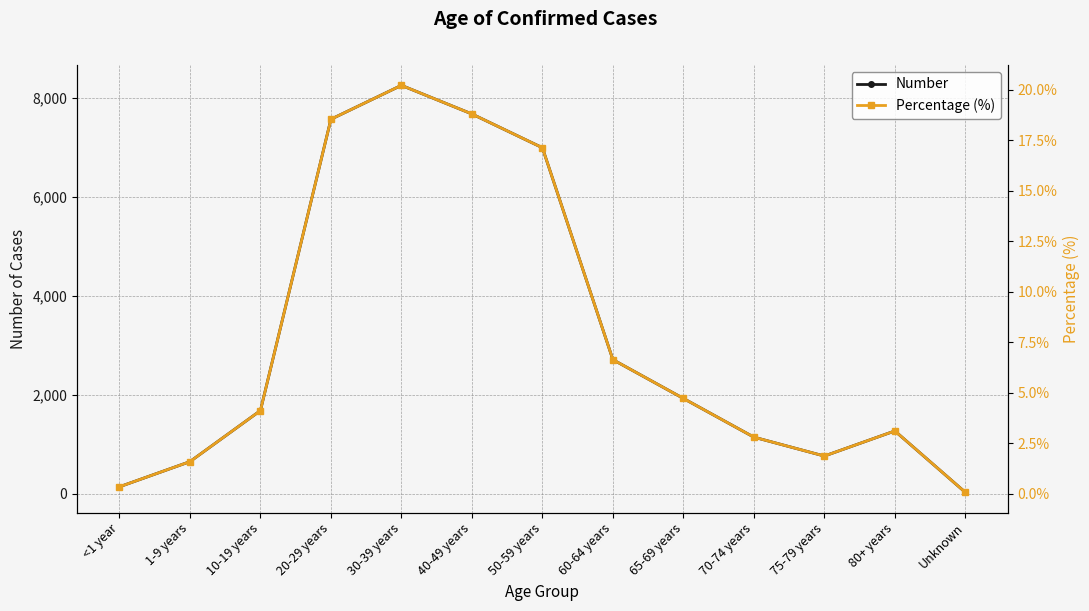

What is the highest value of the Percentage (%) series?

20.2